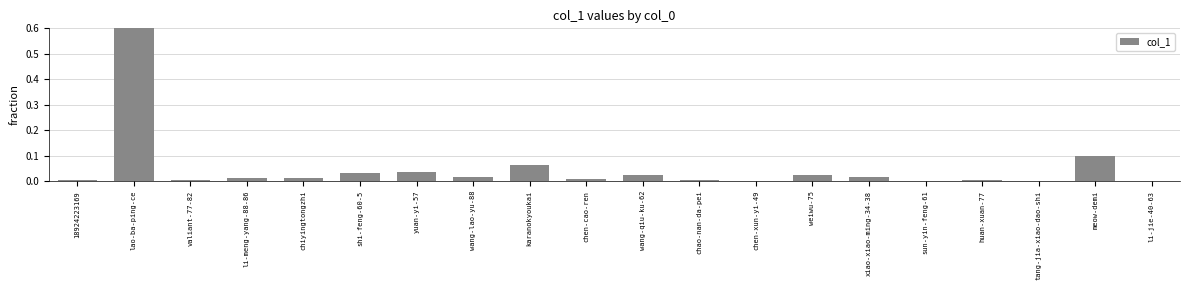

How many series are shown in this chart?

1